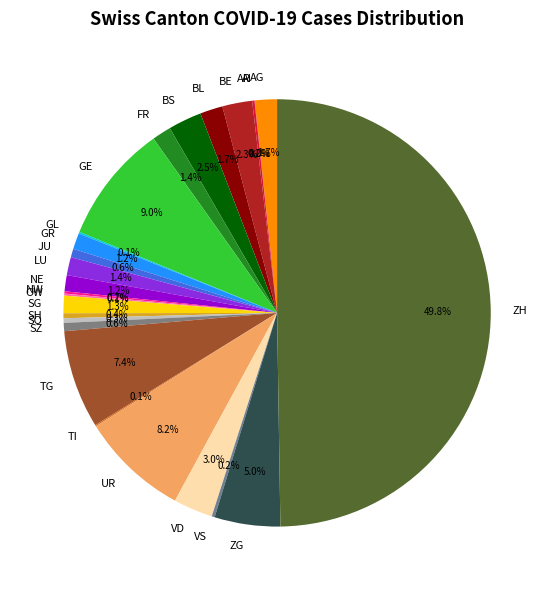

Is LU the majority of the pie?

No